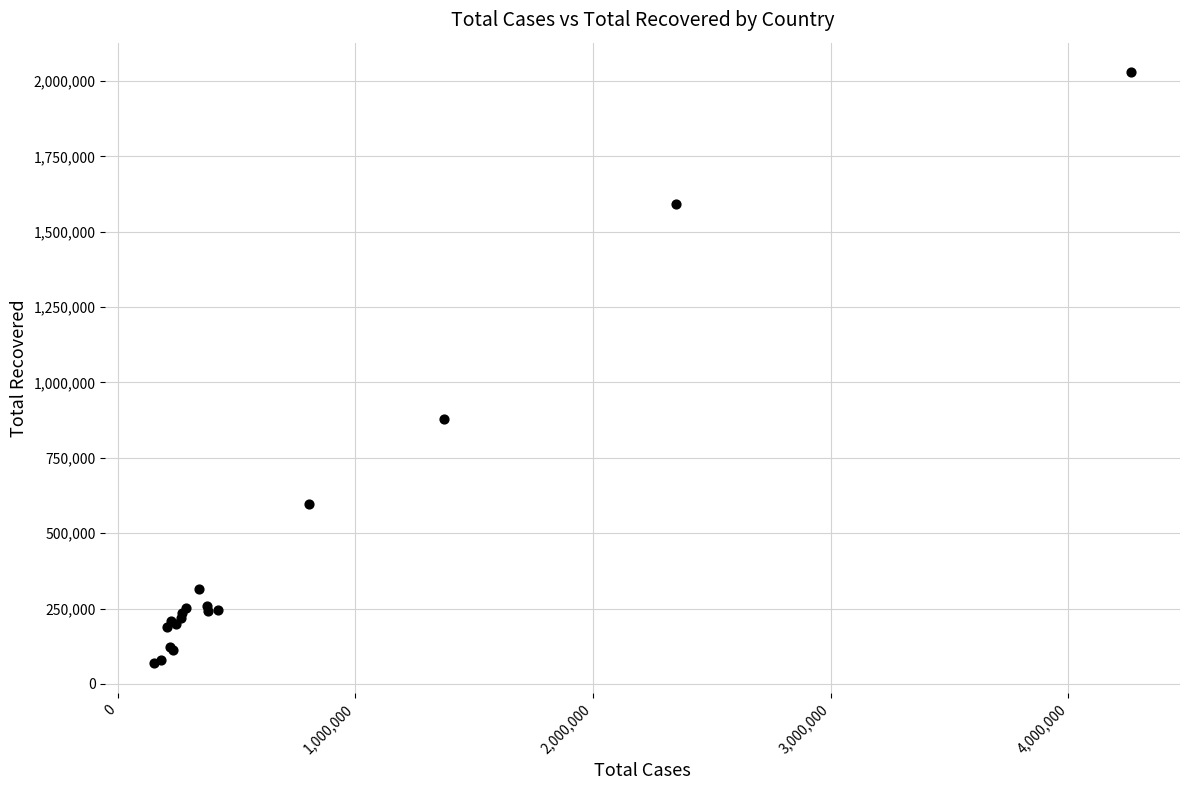

What Y value in the scatter plot is closest to 1048614?

878394